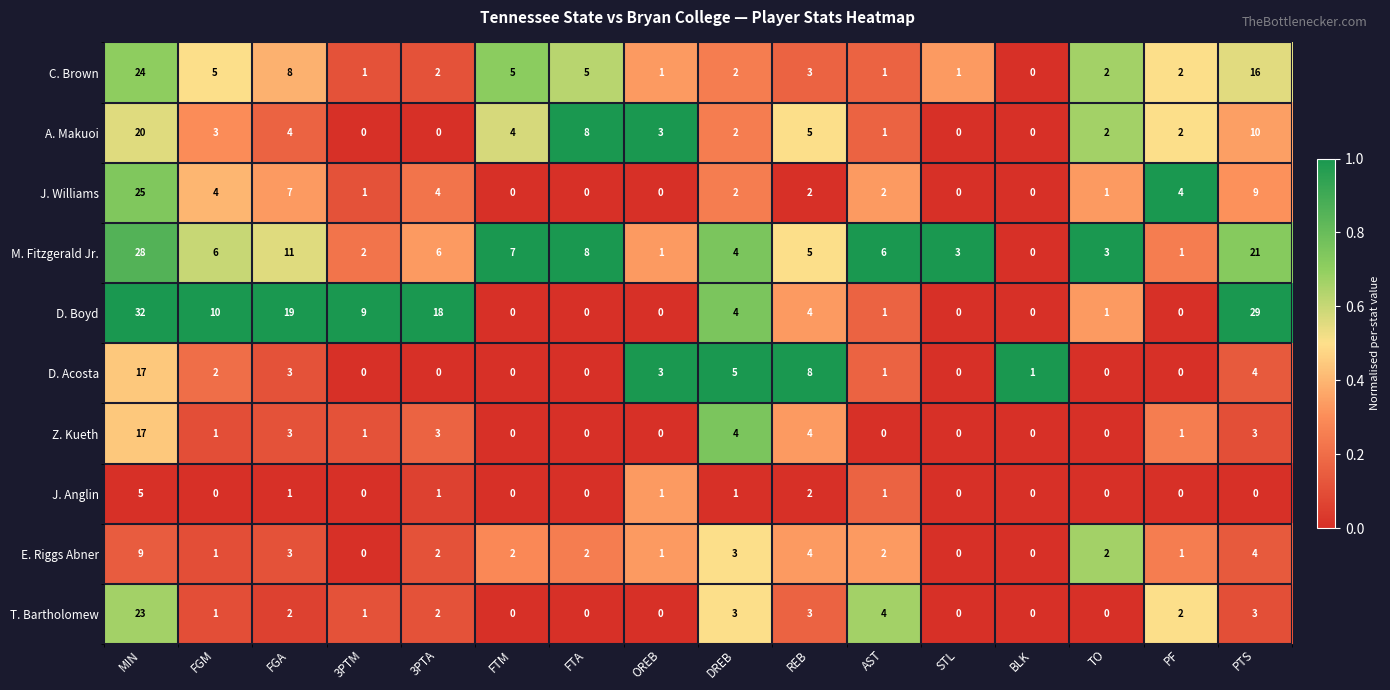

Where is M. Fitzgerald Jr. nearest to the value 14?

FGA